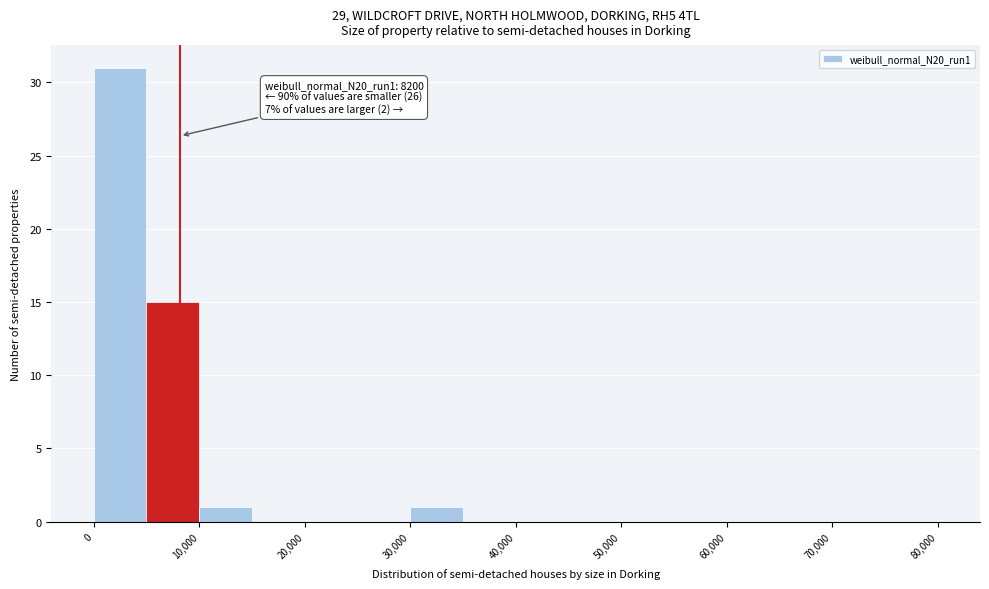

Which range on the x-axis has the tallest bar?

0 to 5000